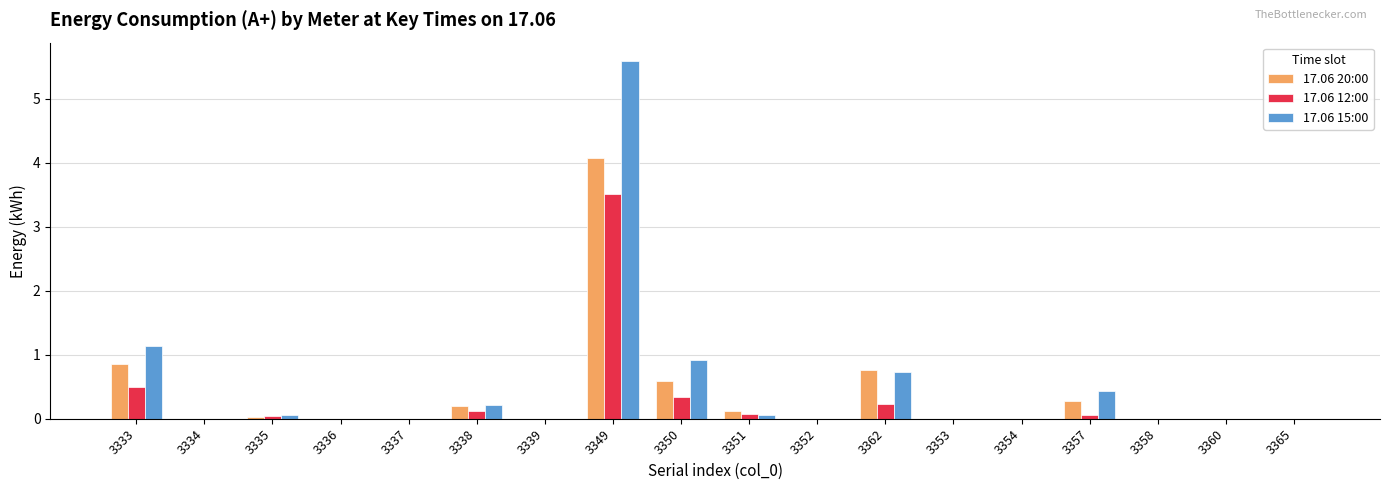

At which category is the sum across all series the highest?

3349